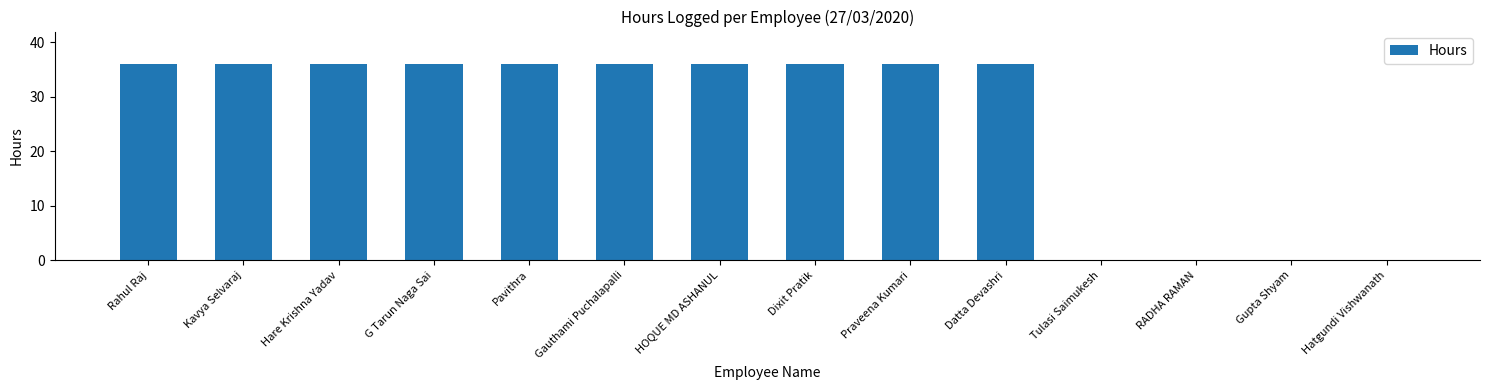

Reading left to right, transcribe all the data shown in this chart.

36	36	36	36	36	36	36	36	36	36	0	0	0	0